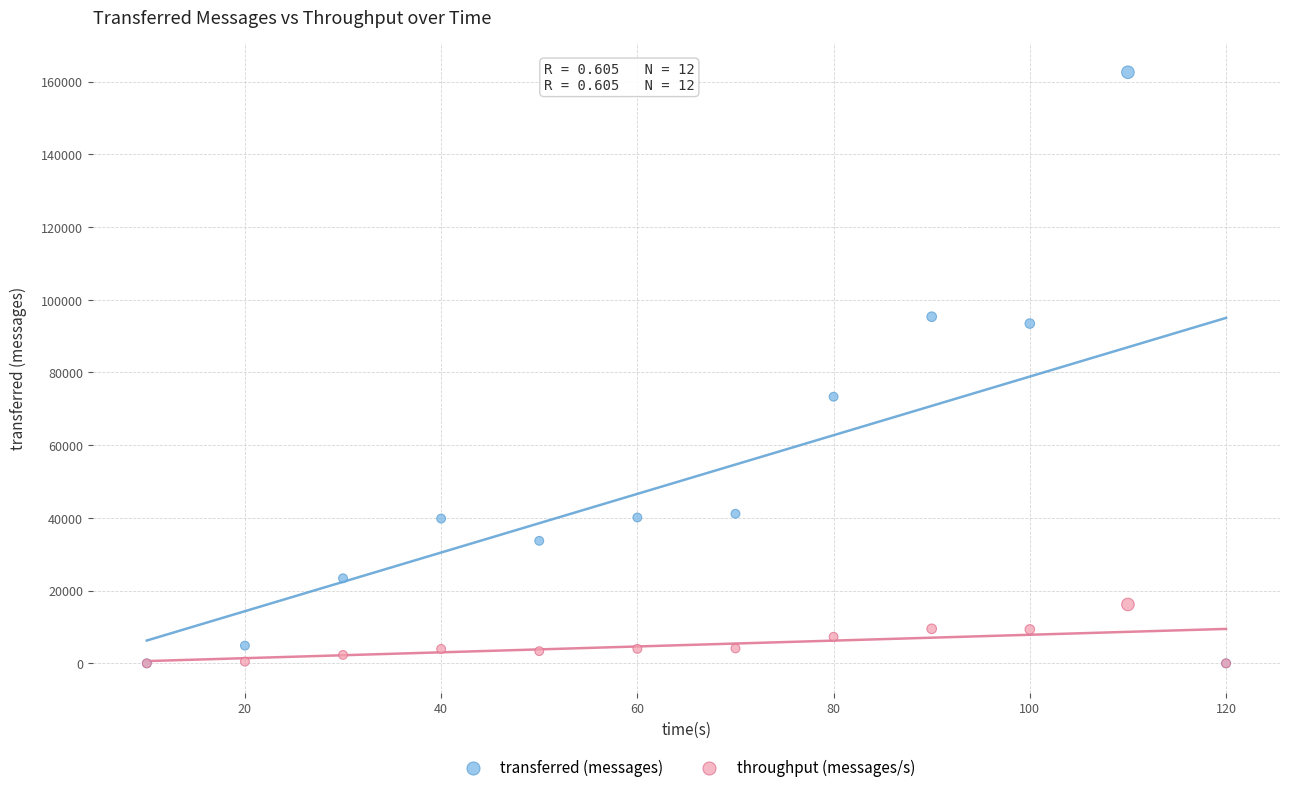

Across all series, what Y value is closest to 81290?

73340